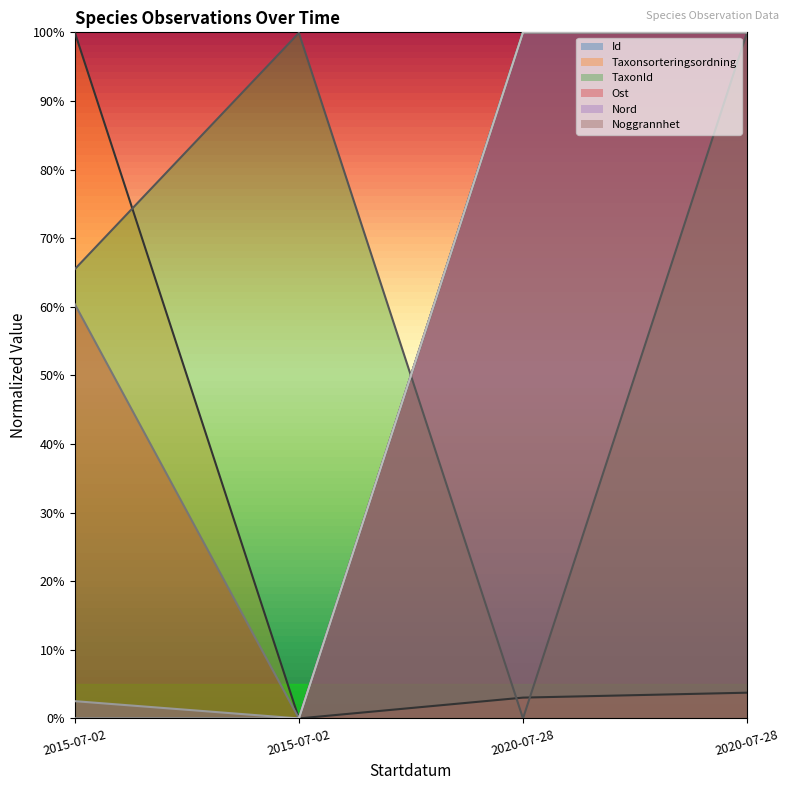

Which category has the lowest value in the Nord series?

2015-07-02